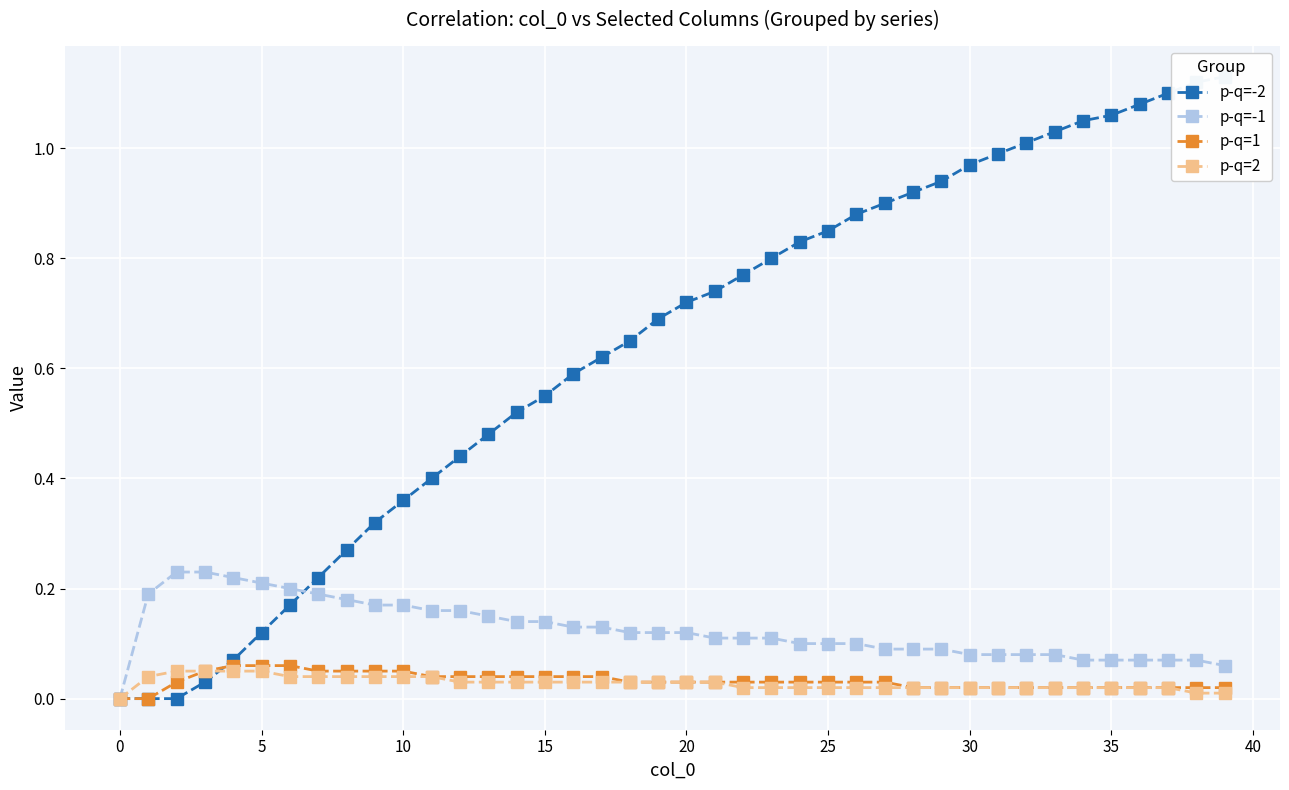

Count the number of data series in this chart.

4